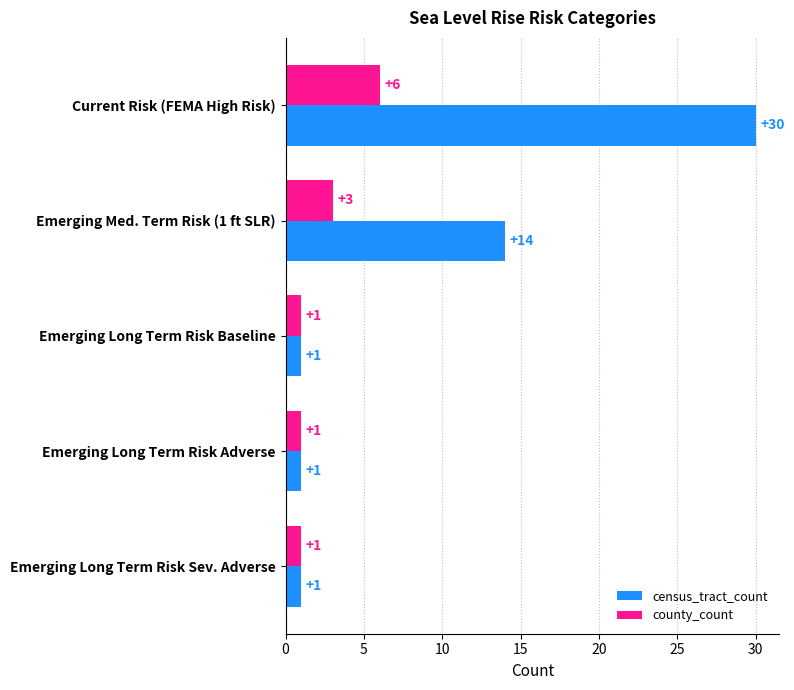

Which series has the largest total across all categories?

census_tract_count